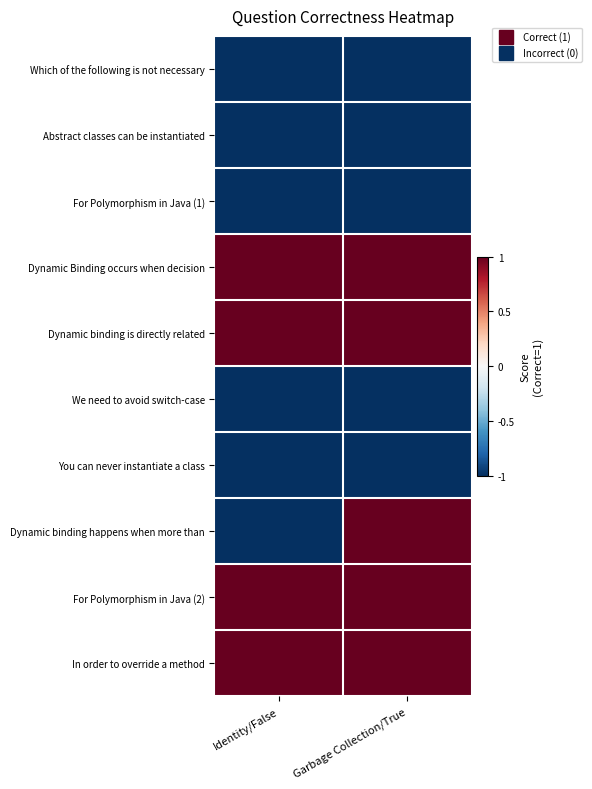

At which category is the sum across all series the highest?

Garbage Collection/True